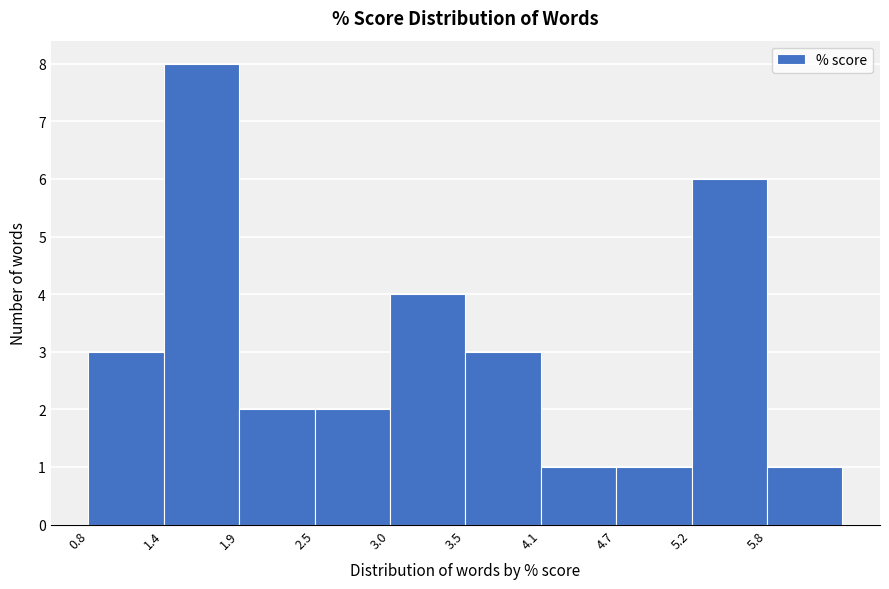

Reading left to right, list every bar in this chart as the range it spans on the x-axis followed by its height. Neither the bar edges nor the heights are printed on the chart, so give them approximately, as read against the axes.

0.80 to 1.35: 3
1.35 to 1.90: 8
1.90 to 2.45: 2
2.45 to 3.00: 2
3.00 to 3.55: 4
3.55 to 4.10: 3
4.10 to 4.65: 1
4.65 to 5.20: 1
5.20 to 5.75: 6
5.75 to 6.30: 1